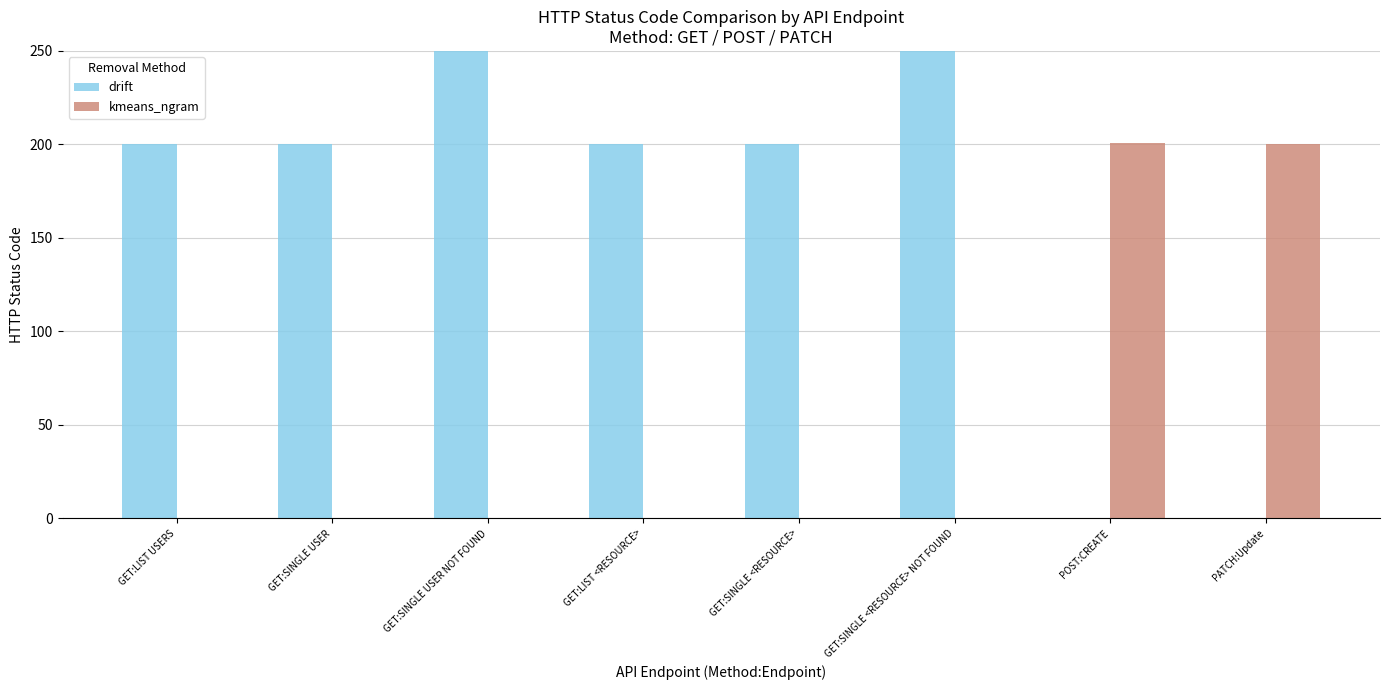

List the labels in order of drift value, smallest first.

POST:CREATE, PATCH:Update, GET:LIST USERS, GET:SINGLE USER, GET:LIST <RESOURCE>, GET:SINGLE <RESOURCE>, GET:SINGLE USER NOT FOUND, GET:SINGLE <RESOURCE> NOT FOUND